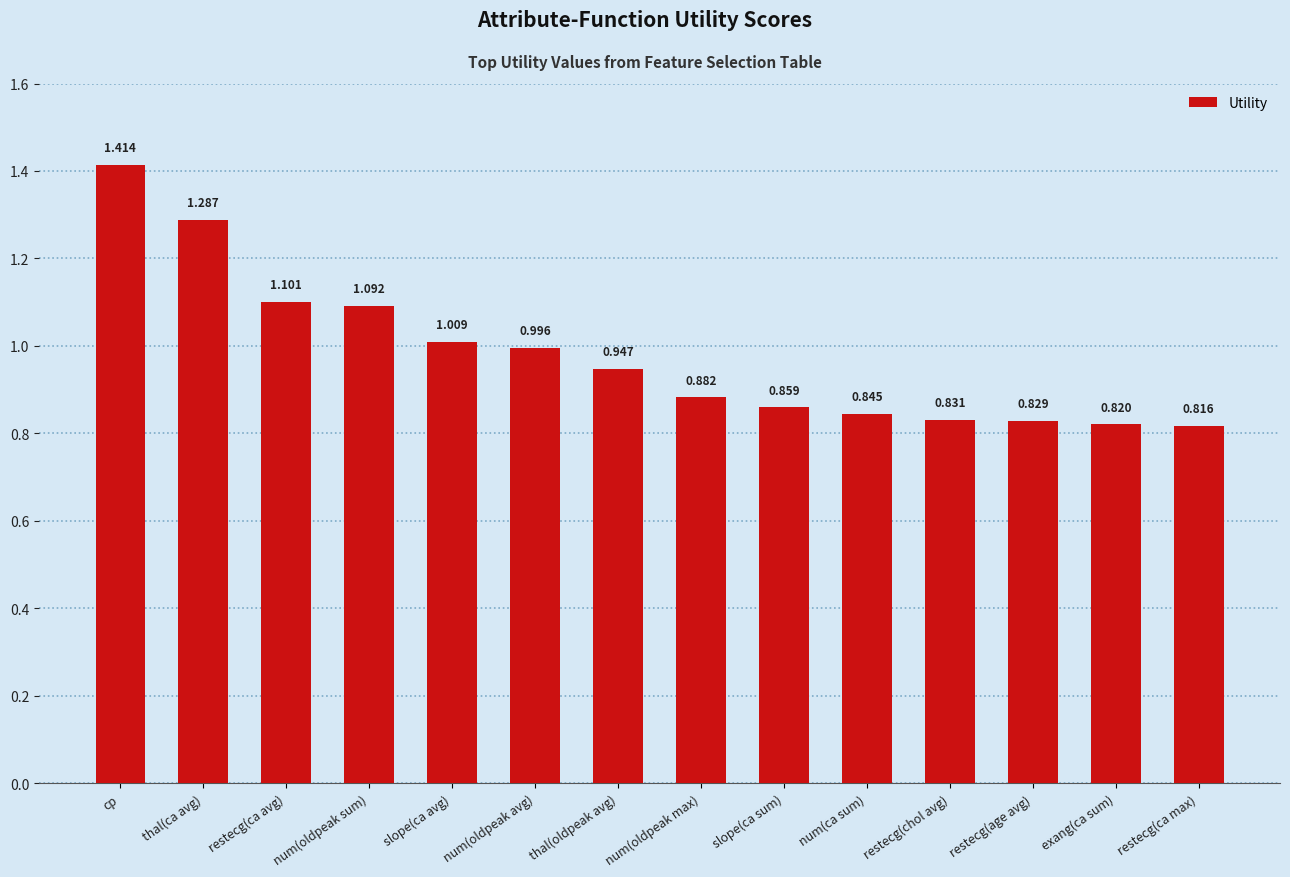

What is the sum of the values at num(oldpeak avg) and restecg(ca avg)?

2.1